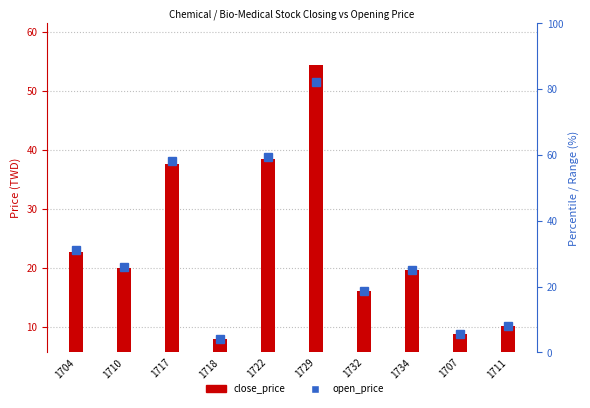

True or false: the data shows 64.5 at 1717.

False